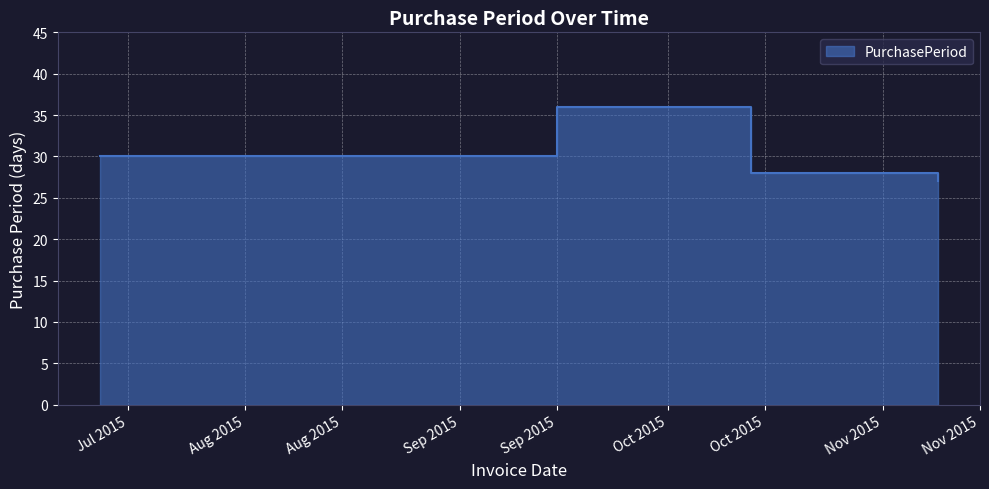

The chart shows a value of 27 at 2015-11-09. True or false?

True